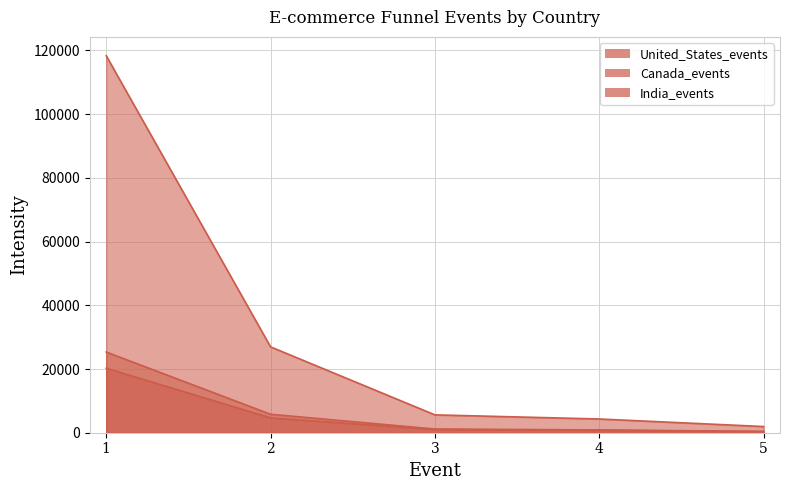

At 1, list the series in order from largest to smallest.

United_States_events, India_events, Canada_events